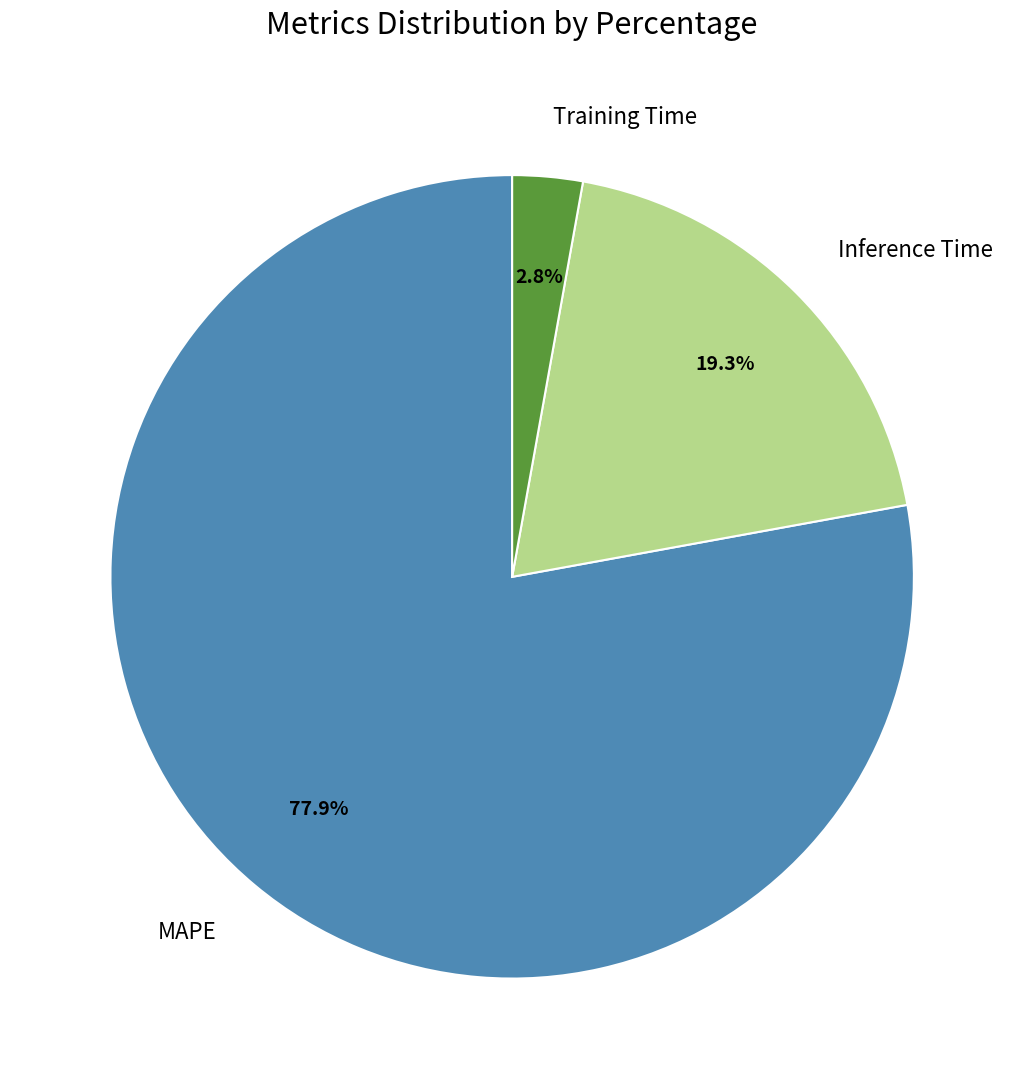

Count the number of slices in the pie.

3